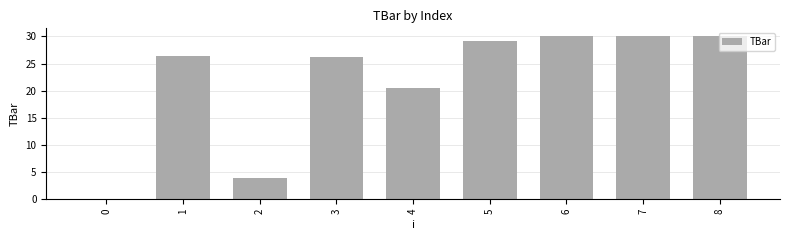

The chart shows a value of 6.2 at 1. True or false?

False